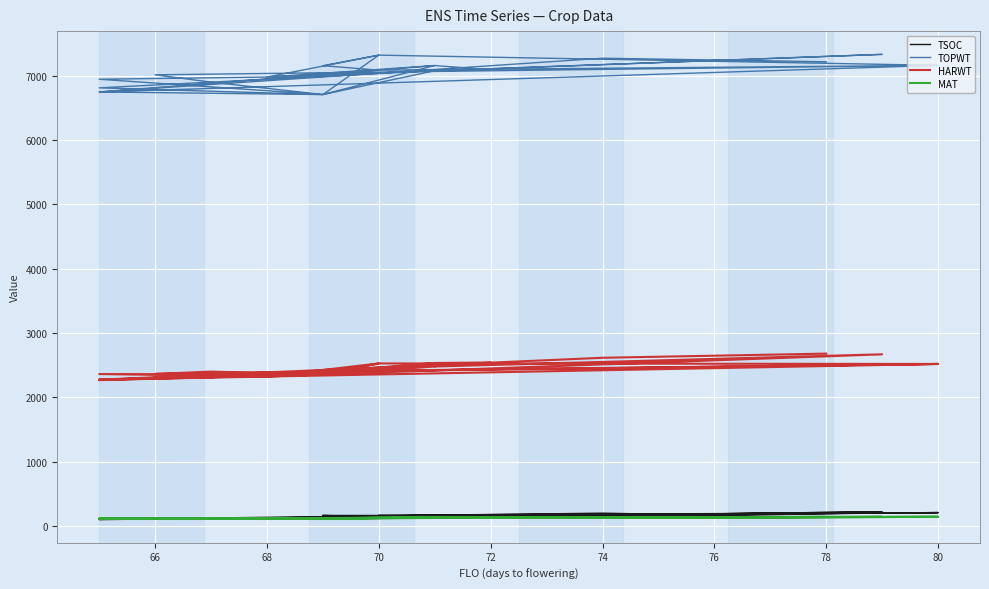

What are all the series names shown in the legend?

TSOC, TOPWT, HARWT, MAT